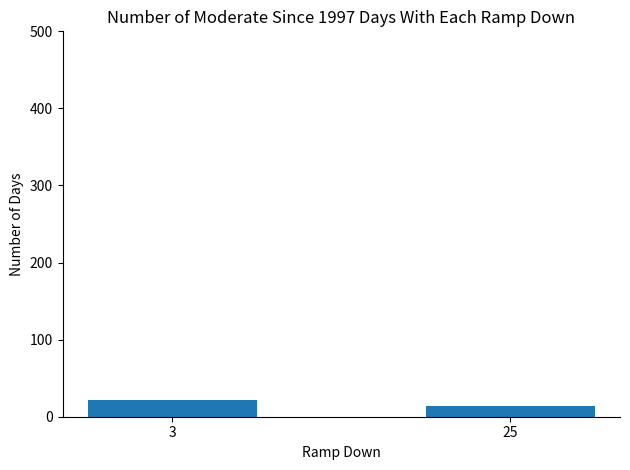

What is the change in value from 3 to 25?

-8